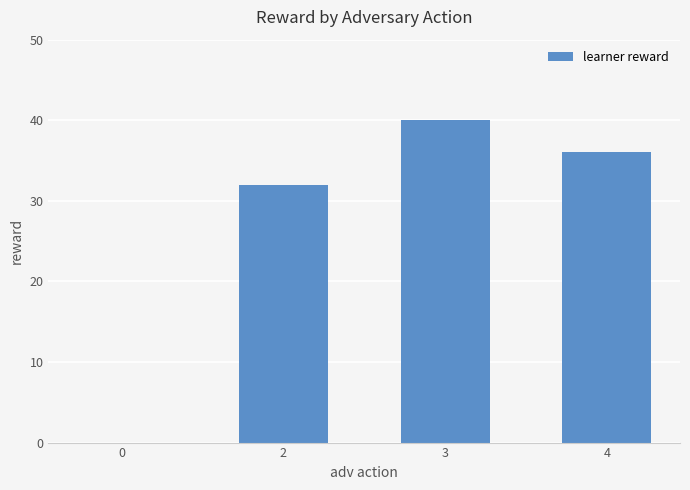

Are the bars grouped side by side (vs. stacked)?

No